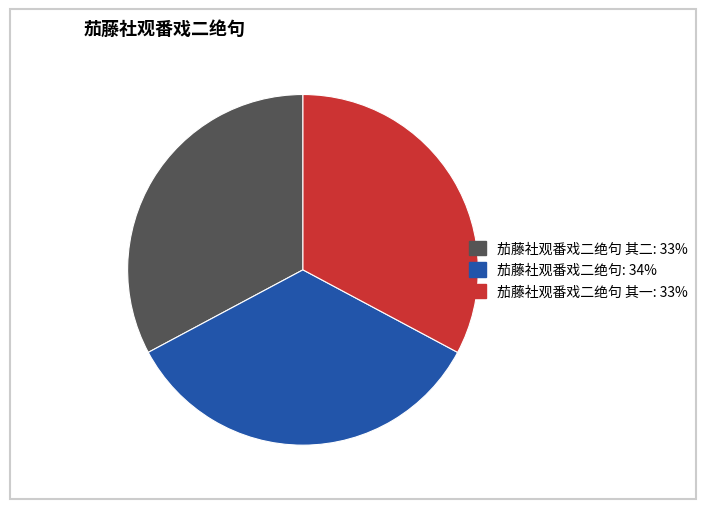

Is there any slice that represents more than half of the pie?

No